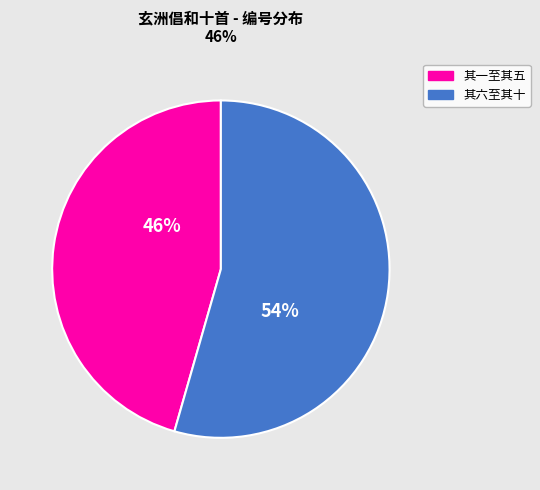

Does any single category account for the majority?

Yes